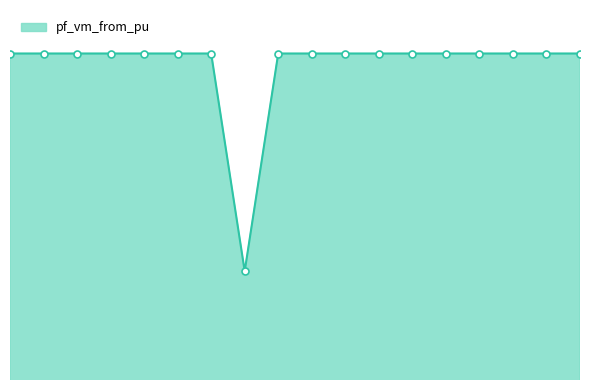

Does the chart have visible grid lines?

No